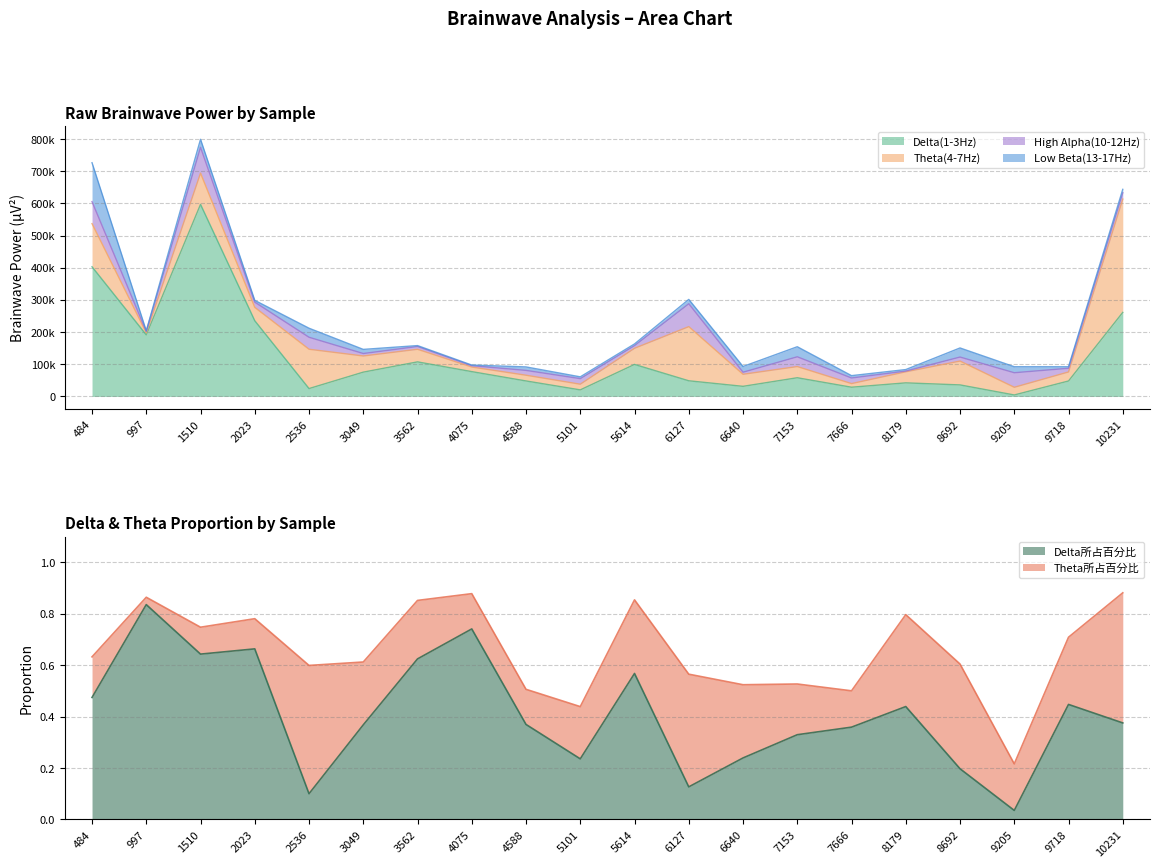

What is the total value across all series at 10231?

643498